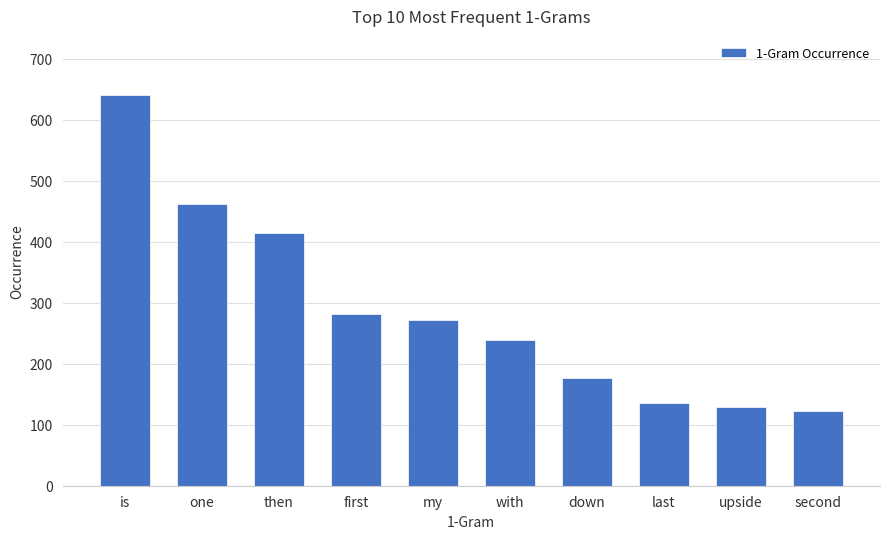

What is the greatest value displayed?

641